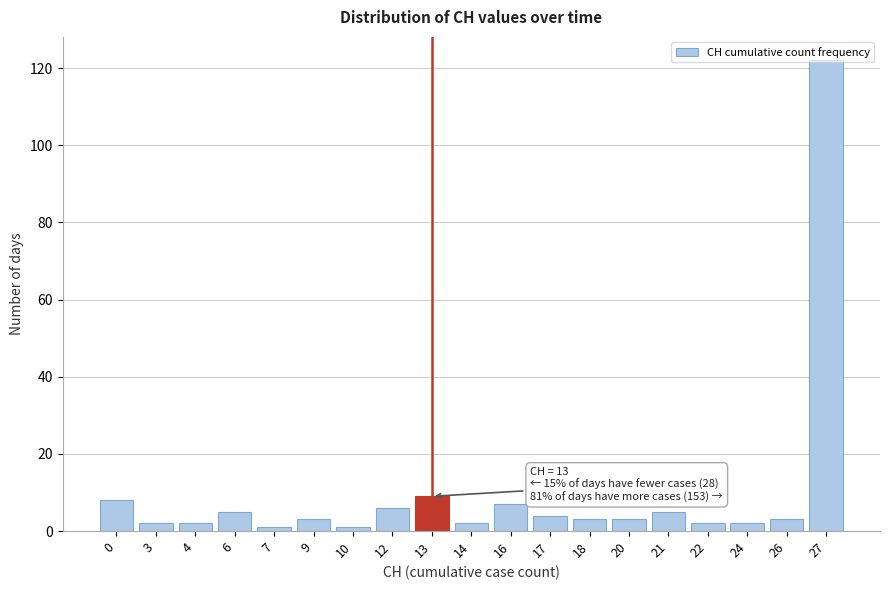

The chart shows a value of 3 at 20. True or false?

True